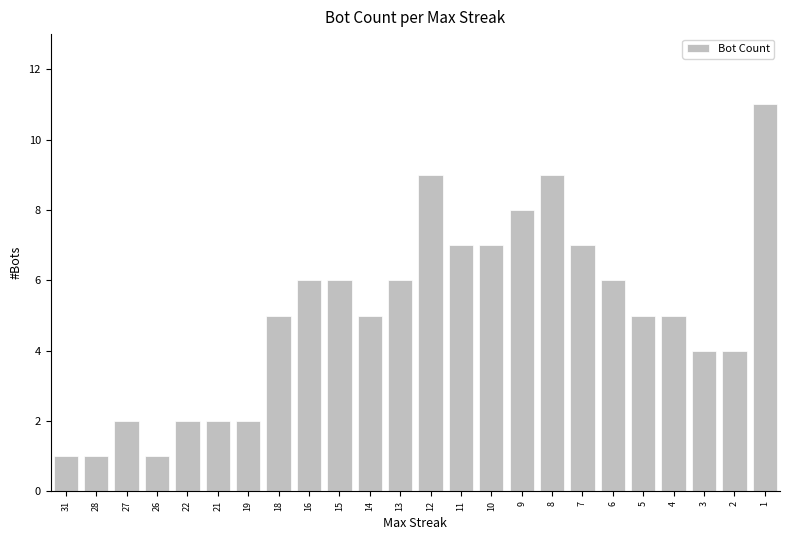

What is the value of the 19th bar from the left?

6